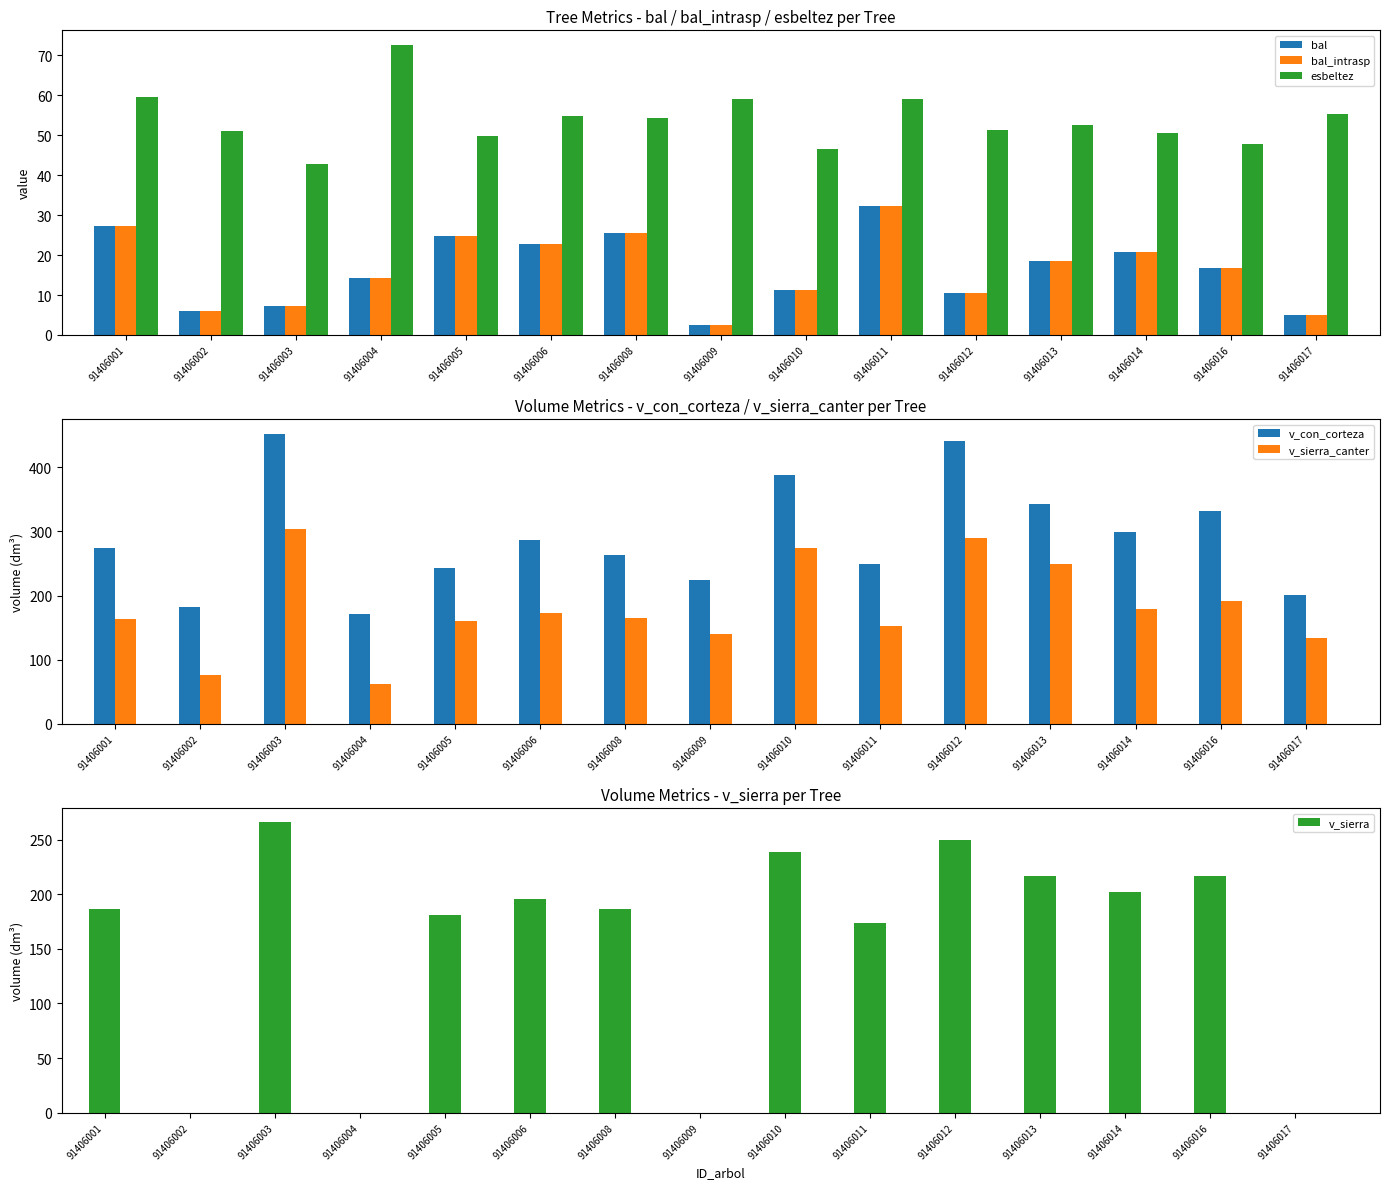

Which series has the widest spread of values?

v_con_corteza